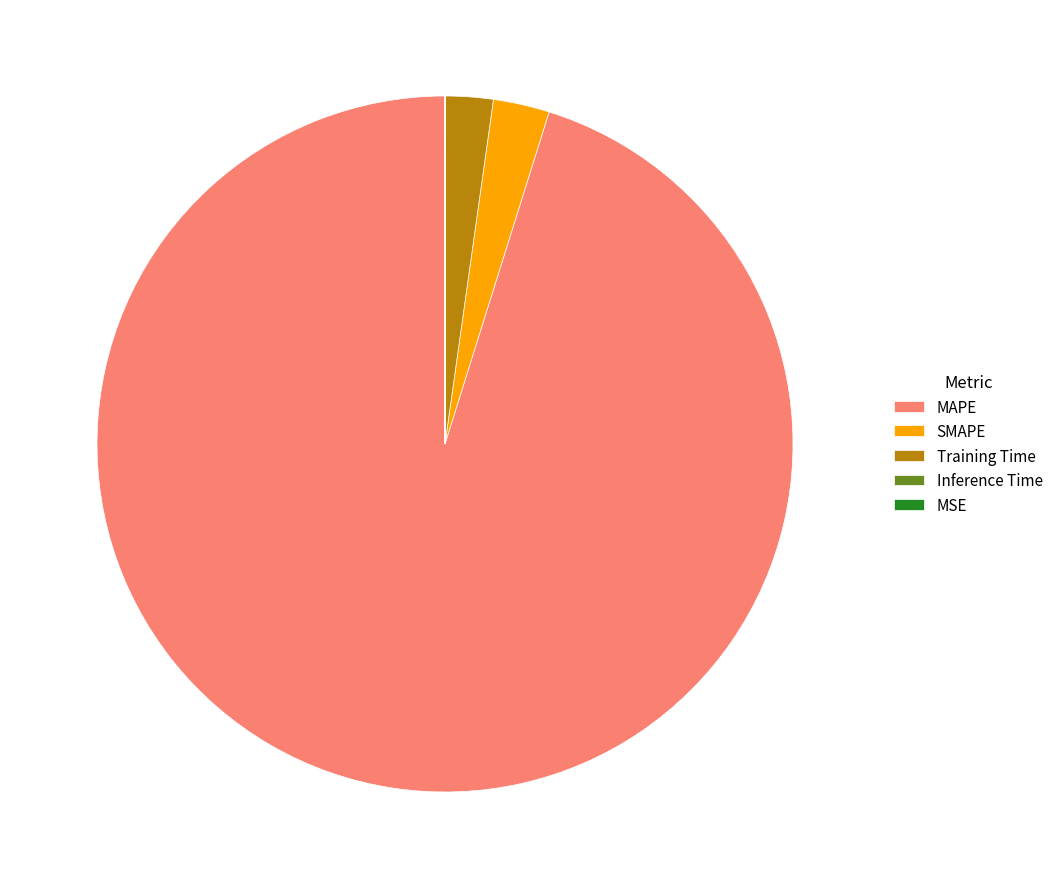

Which slice is the largest?

MAPE